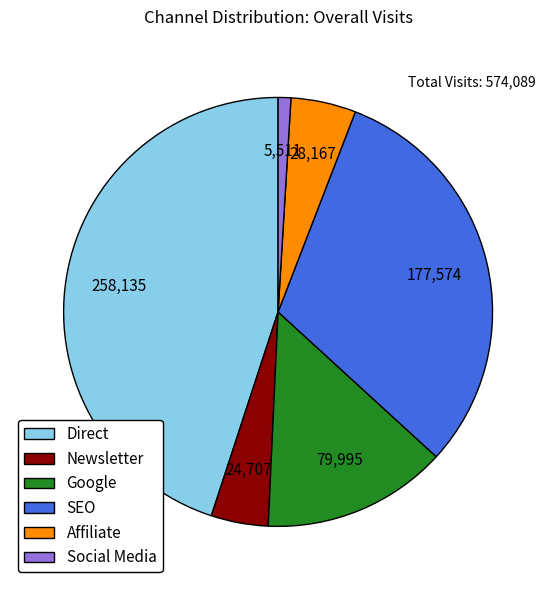

Is Social Media the majority of the pie?

No